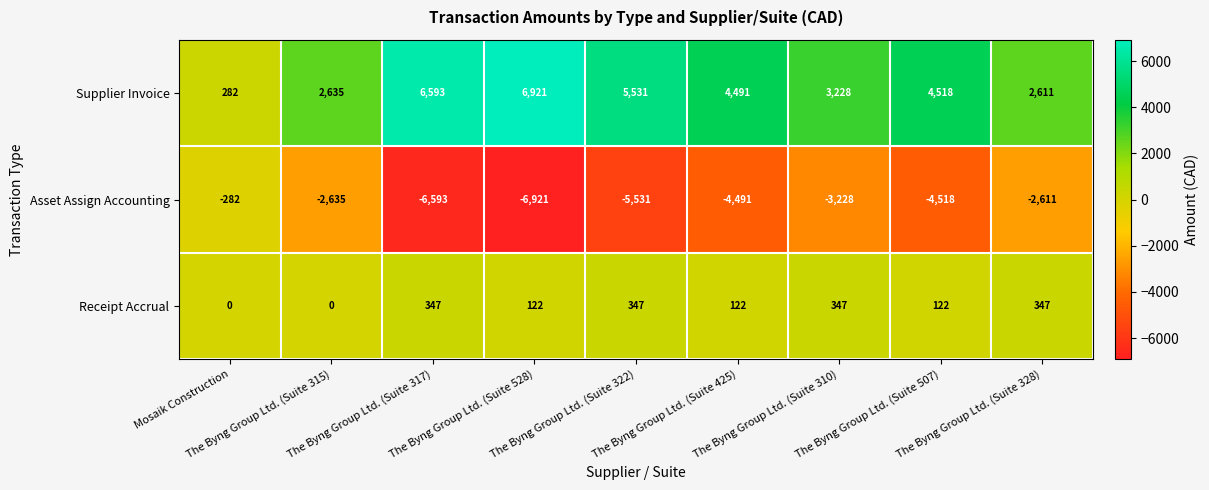

Rank the series by their maximum value, from highest to lowest.

Supplier Invoice, Receipt Accrual, Asset Assign Accounting